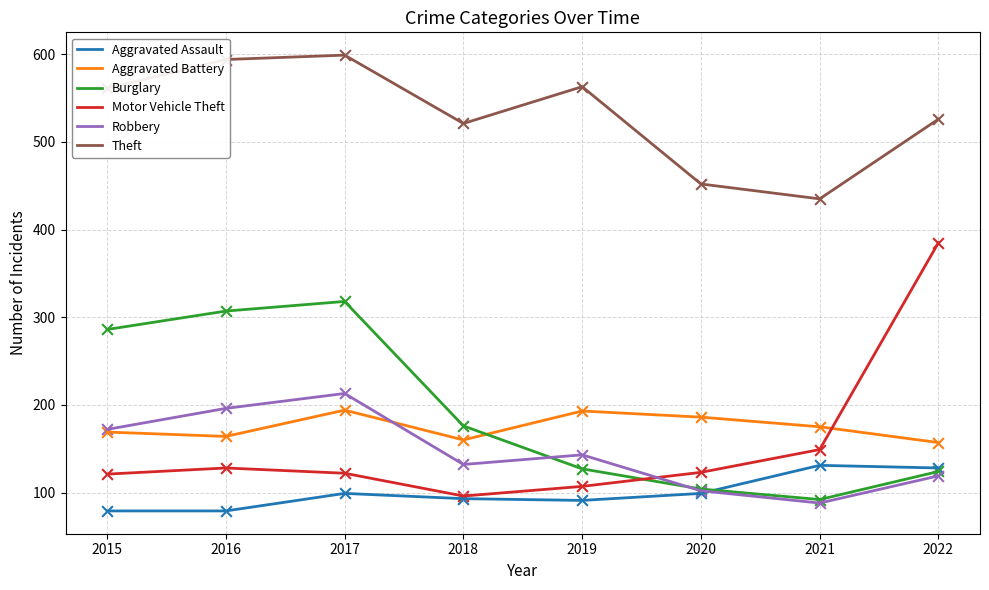

What is the difference between the highest and lowest values at 2021?

347